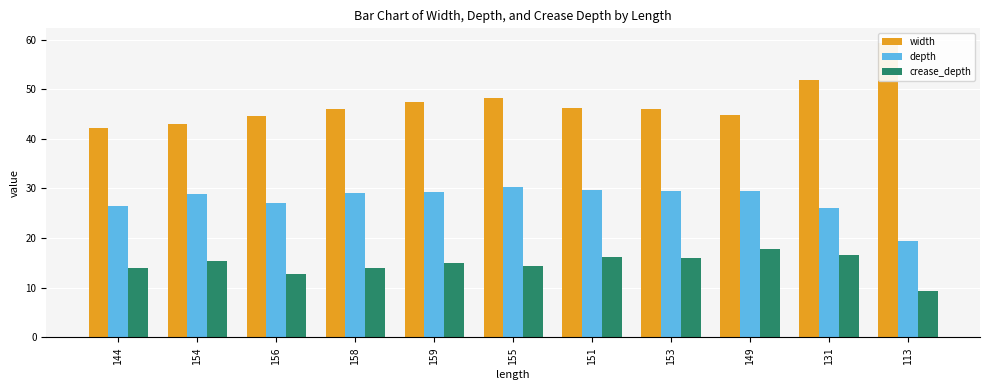

Which label corresponds to the smallest value in the chart?

113